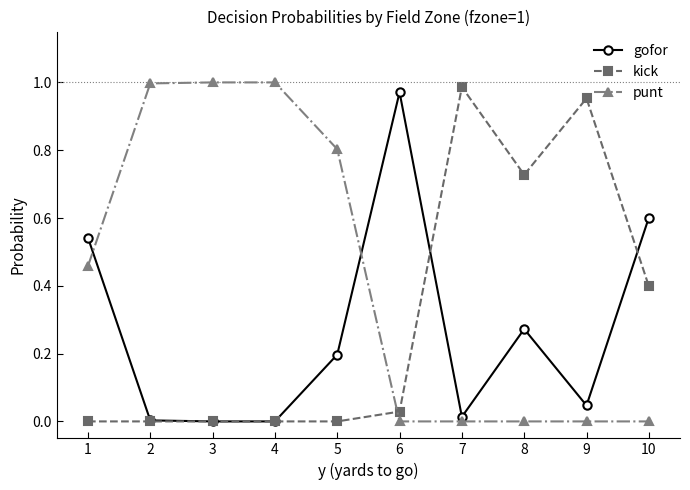

Rank the series by their average value, from highest to lowest.

punt, kick, gofor